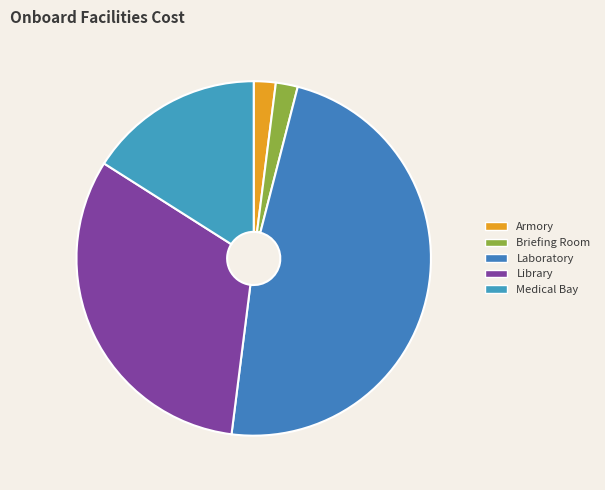

How many segments does this pie chart have?

5